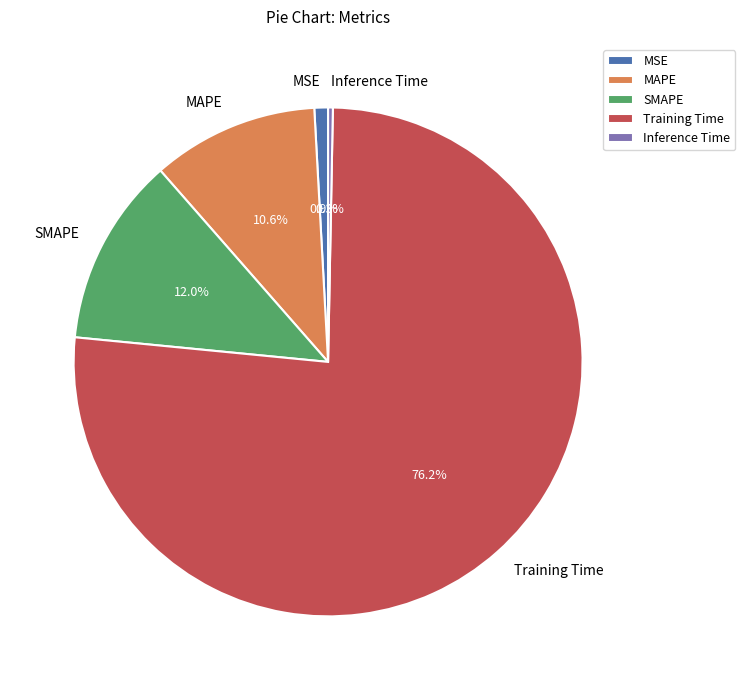

Does any single category account for the majority?

Yes